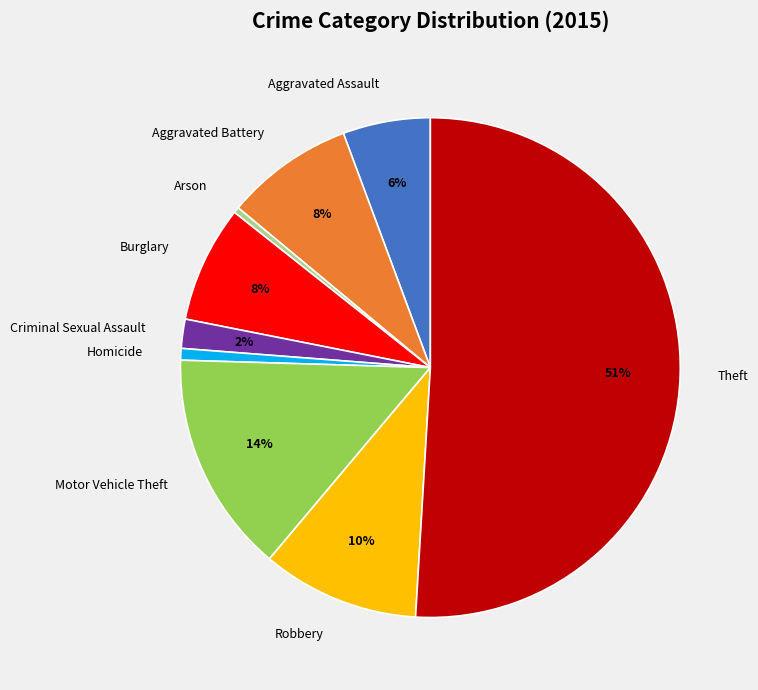

To the nearest percent, what portion does Criminal Sexual Assault represent?

2%